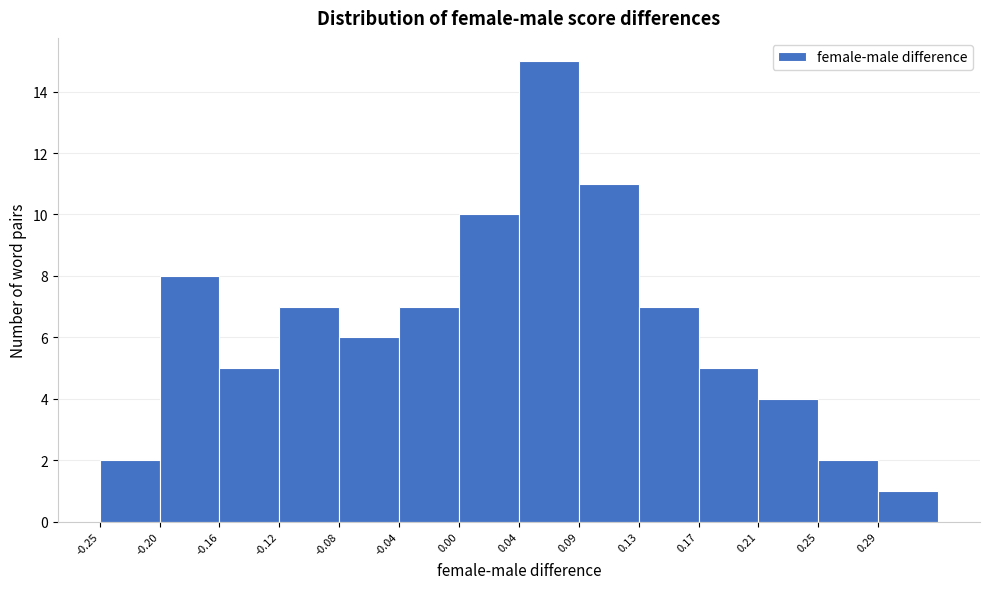

Reading left to right, transcribe this chart: for each bar, give the range it covers on the x-axis and its height. Neither the bar edges nor the heights are printed on the chart, so give them approximately, as read against the axes.

-0.245 to -0.205: 2
-0.205 to -0.165: 8
-0.165 to -0.120: 5
-0.120 to -0.080: 7
-0.080 to -0.040: 6
-0.040 to 0.005: 7
0.005 to 0.045: 10
0.045 to 0.085: 15
0.085 to 0.125: 11
0.125 to 0.170: 7
0.170 to 0.210: 5
0.210 to 0.250: 4
0.250 to 0.295: 2
0.295 to 0.335: 1